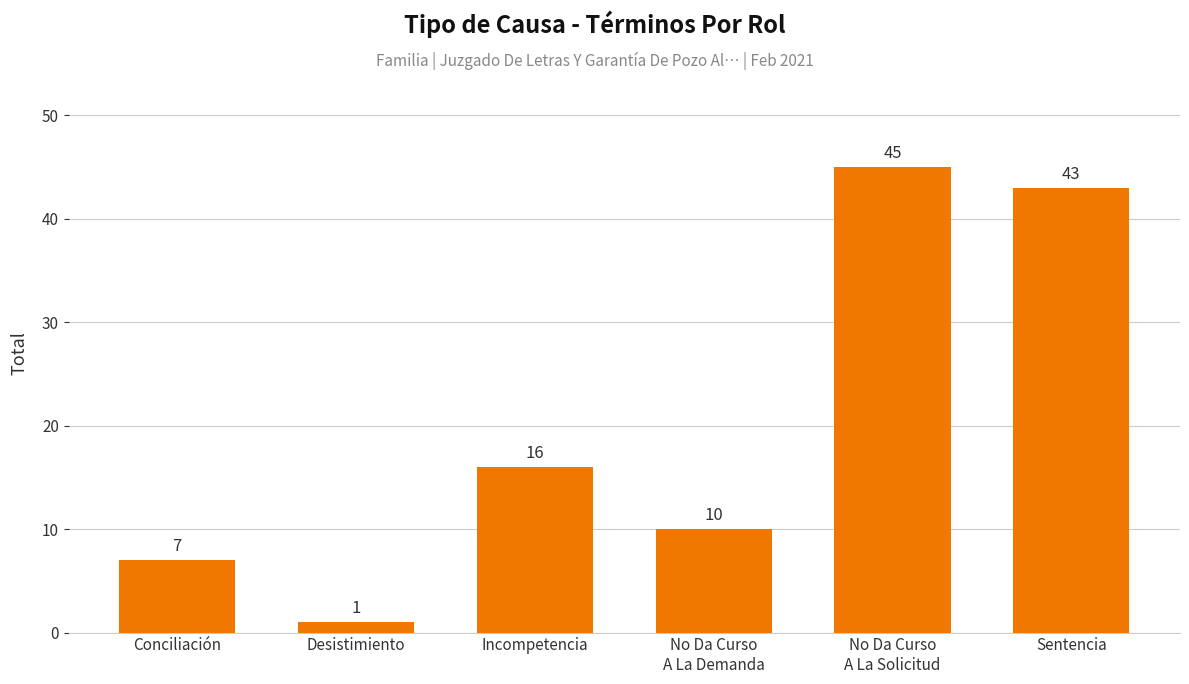

Reading left to right, transcribe all the data shown in this chart.

Conciliación=7	Desistimiento=1	Incompetencia=16	No Da Curso
A La Demanda=10	No Da Curso
A La Solicitud=45	Sentencia=43